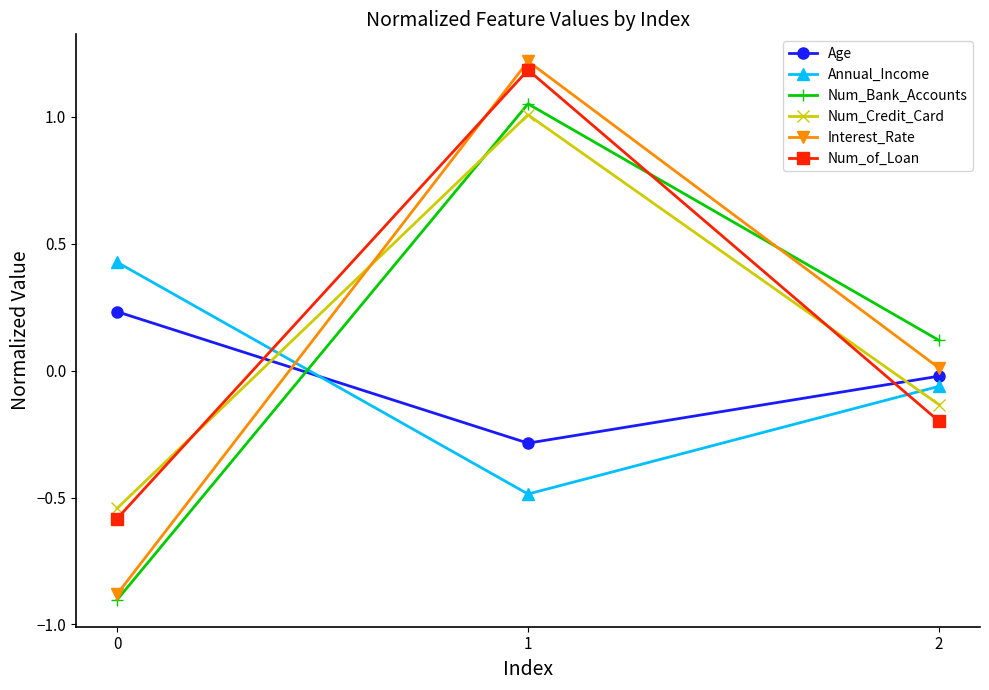

What is the value of the Num_of_Loan point at the 1st from the left?

-0.6